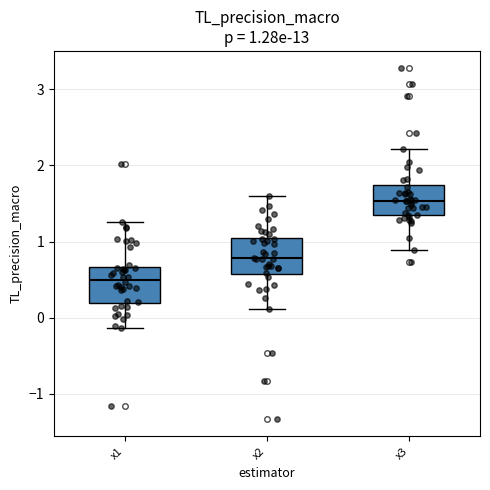

Which box's median line is the highest?

x3